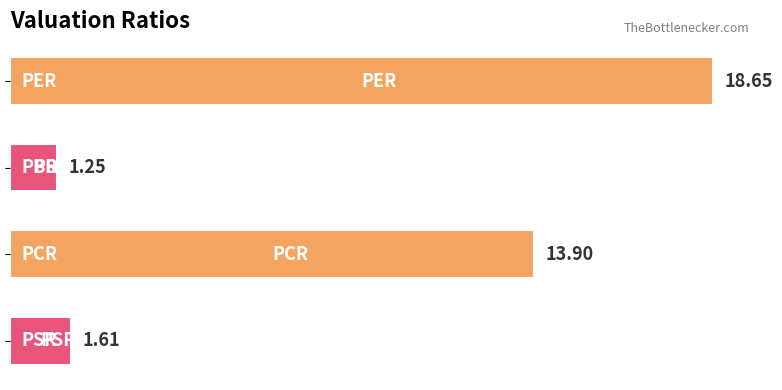

Are the bars horizontal?

Yes